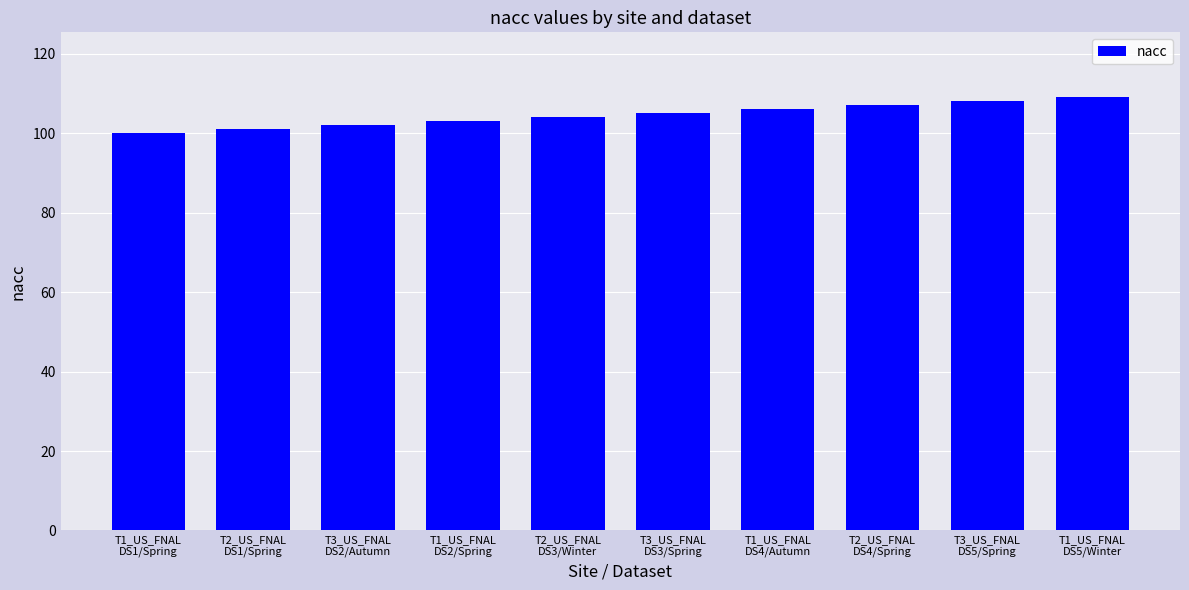

How many data points are less than 105?

5